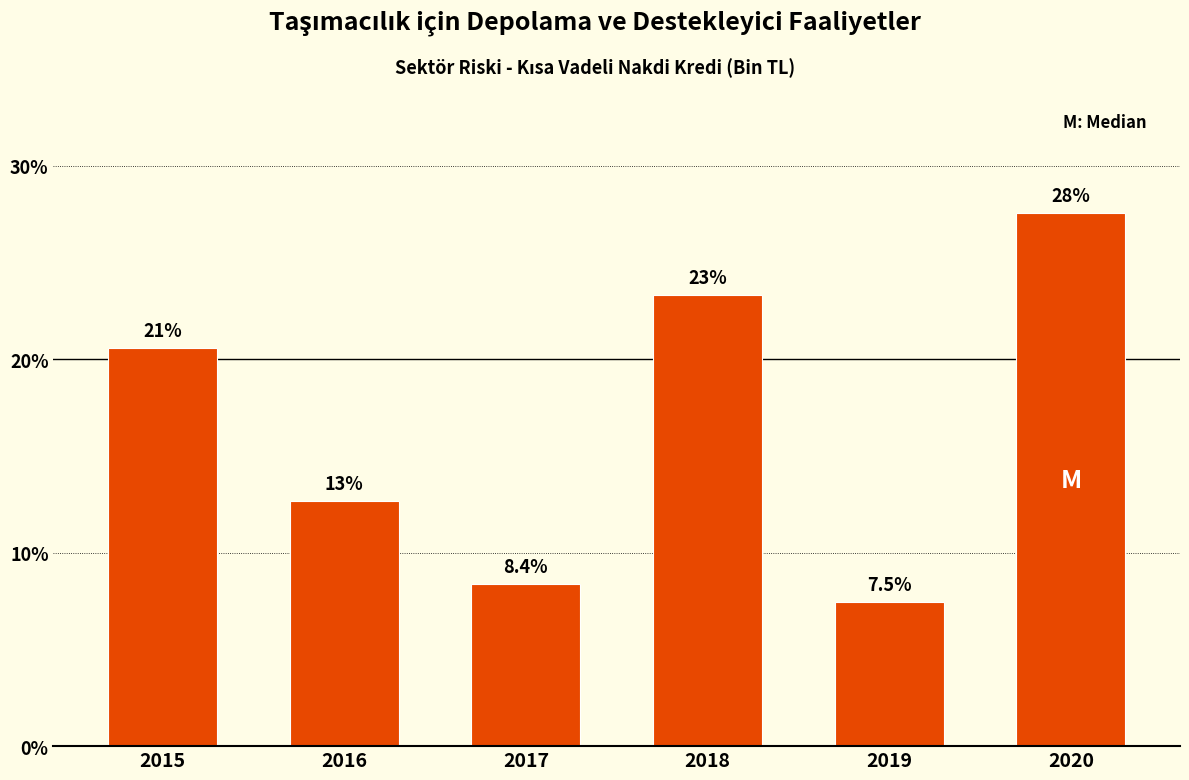

How many bars are there in total?

6